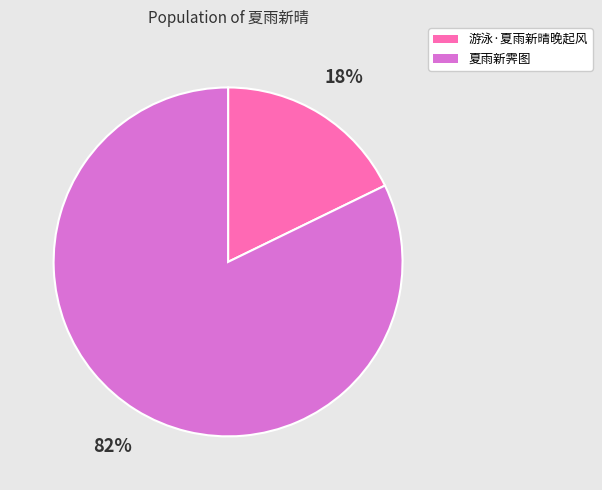

What is the ratio of the value at 游泳·夏雨新晴晚起风 to the value at 夏雨新霁图?

0.2